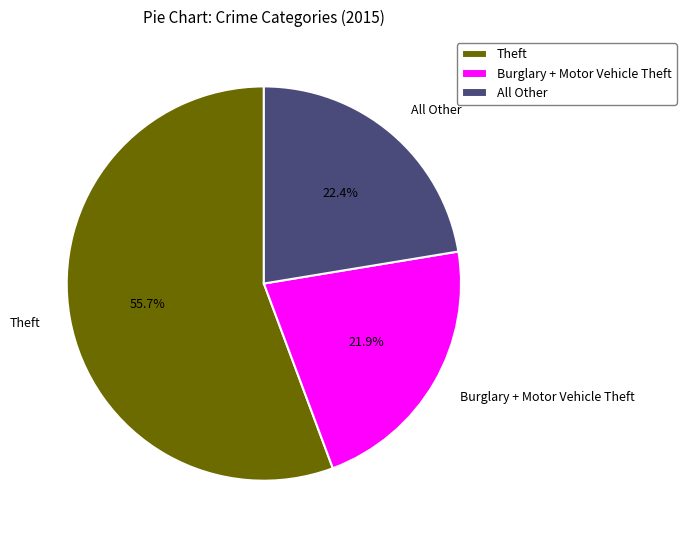

Does Theft account for over 50% of the chart?

Yes